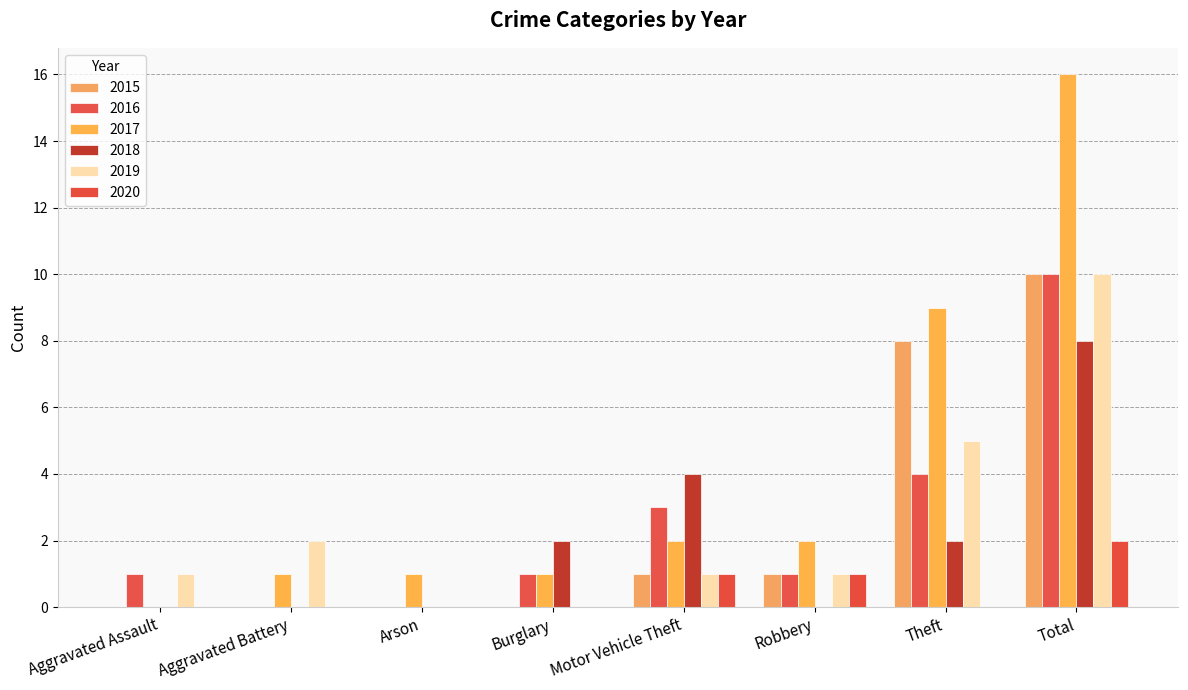

How many groups of bars are there?

8